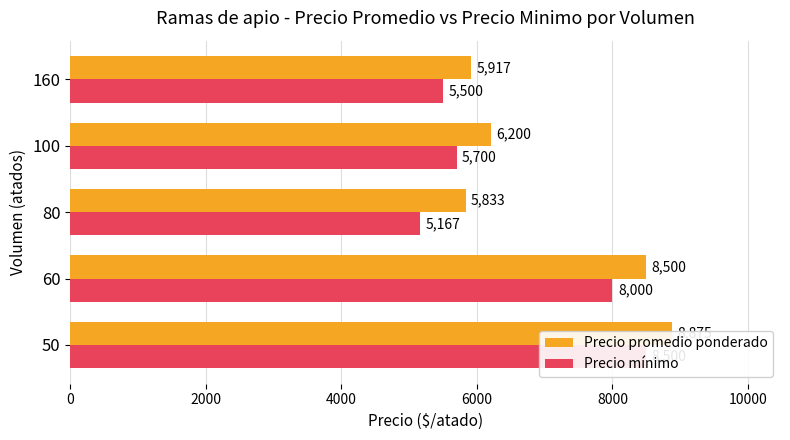

What are all the series names shown in the legend?

Precio promedio ponderado, Precio mínimo